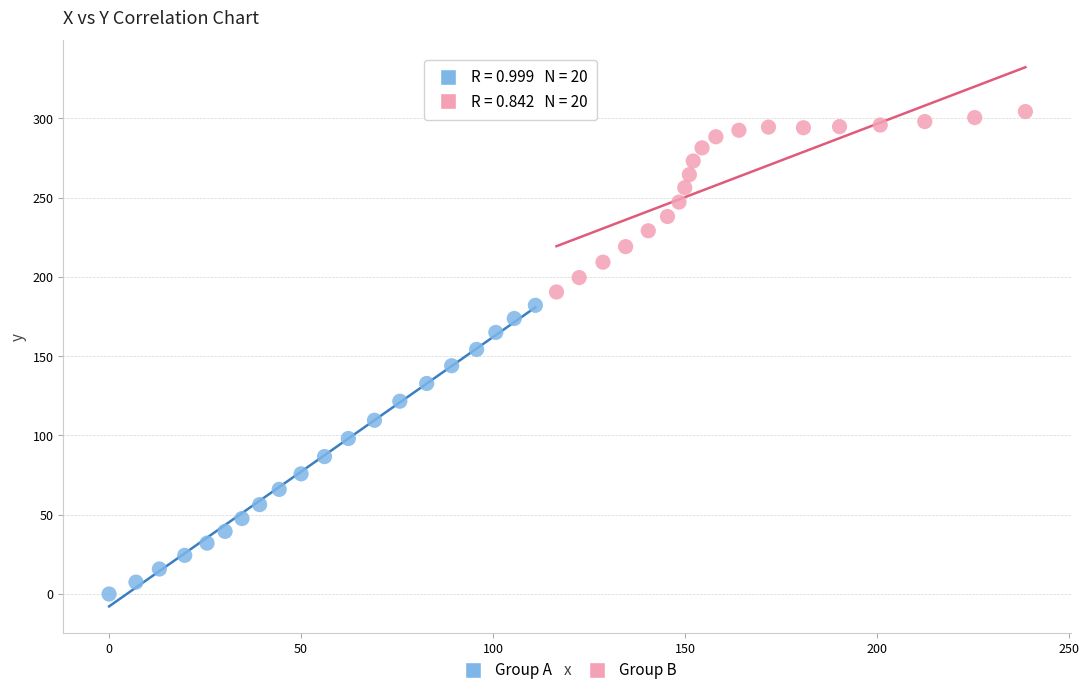

Which series reaches the maximum Y coordinate?

Group B